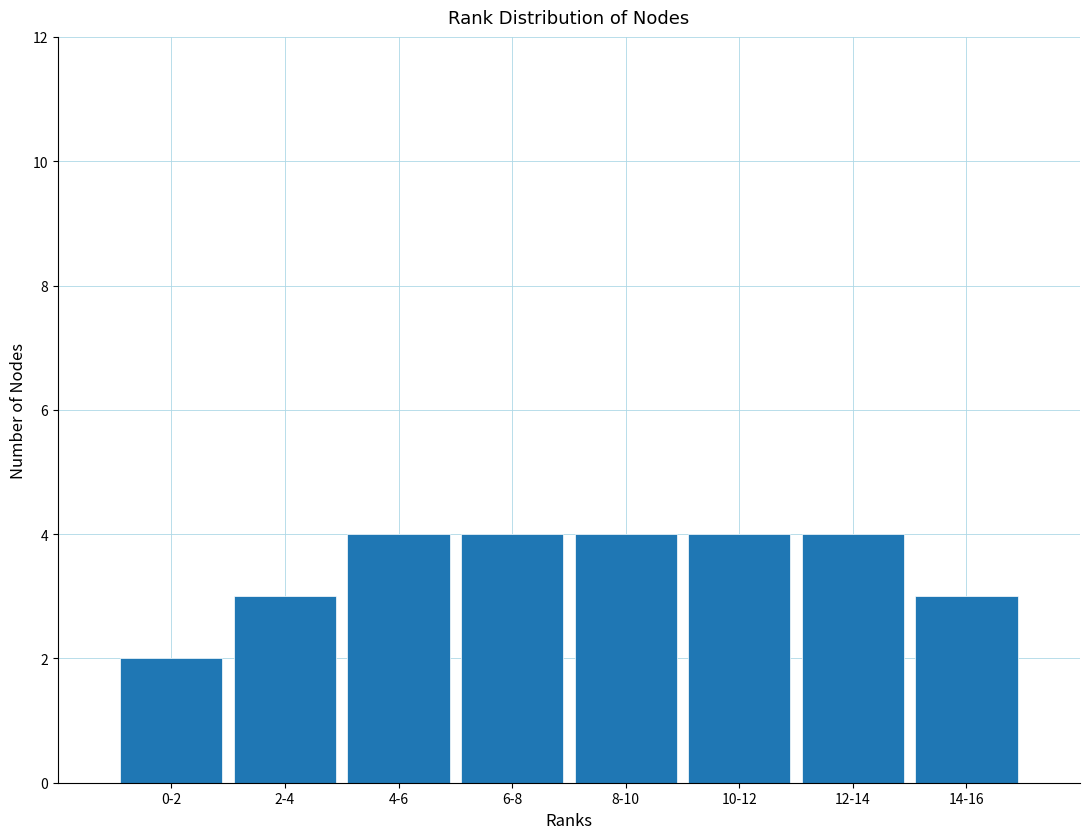

Reading left to right, list all the values displayed in this chart.

0-2=2	2-4=3	4-6=4	6-8=4	8-10=4	10-12=4	12-14=4	14-16=3